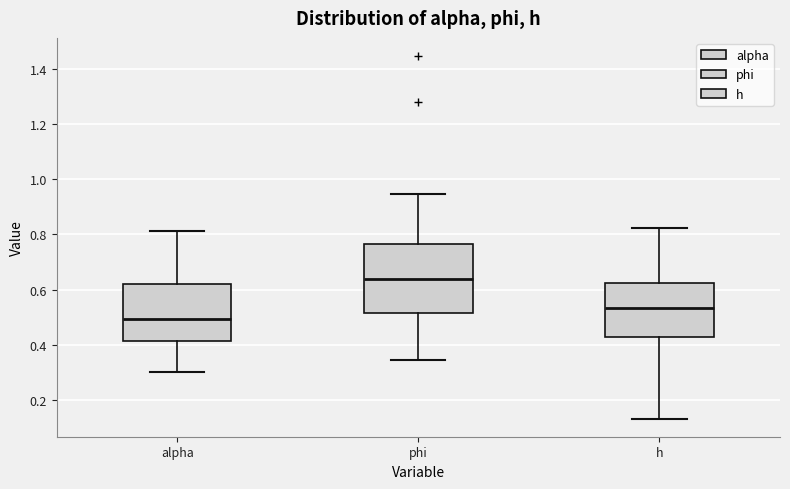

Which box has the lowest median line?

alpha